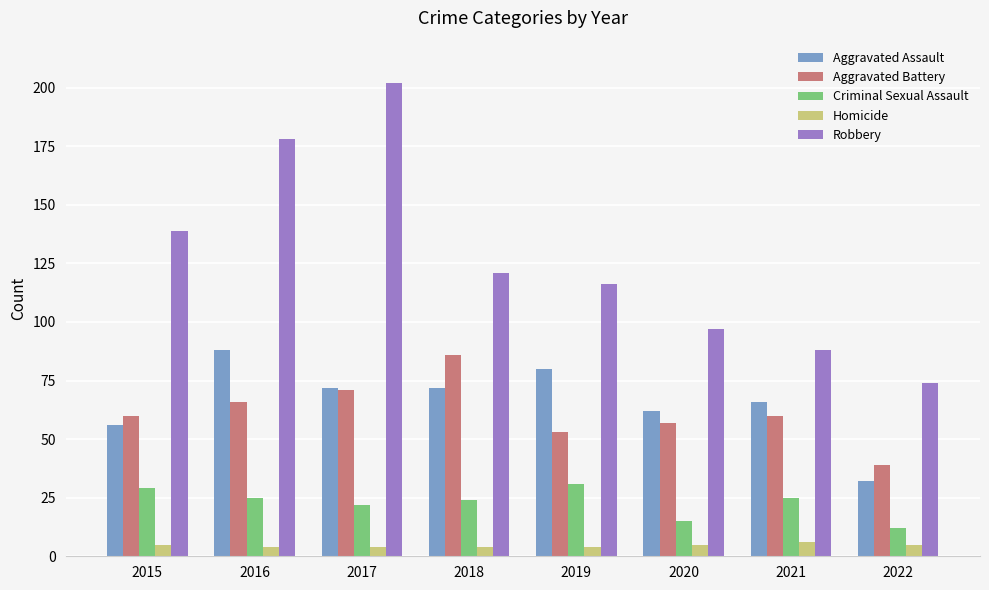

How many bars are there in each group?

5